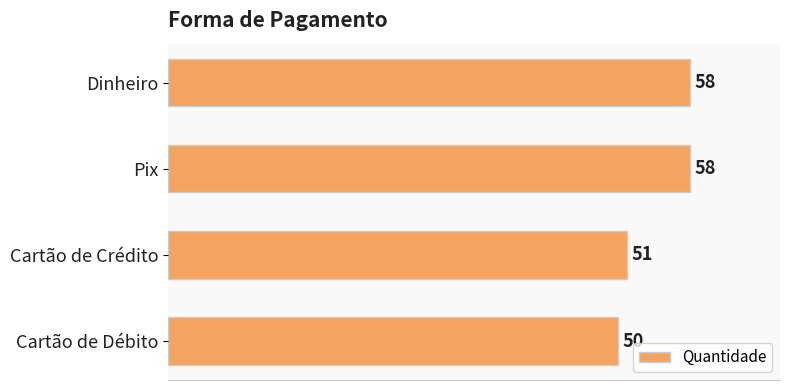

How many data points does each series have?

4